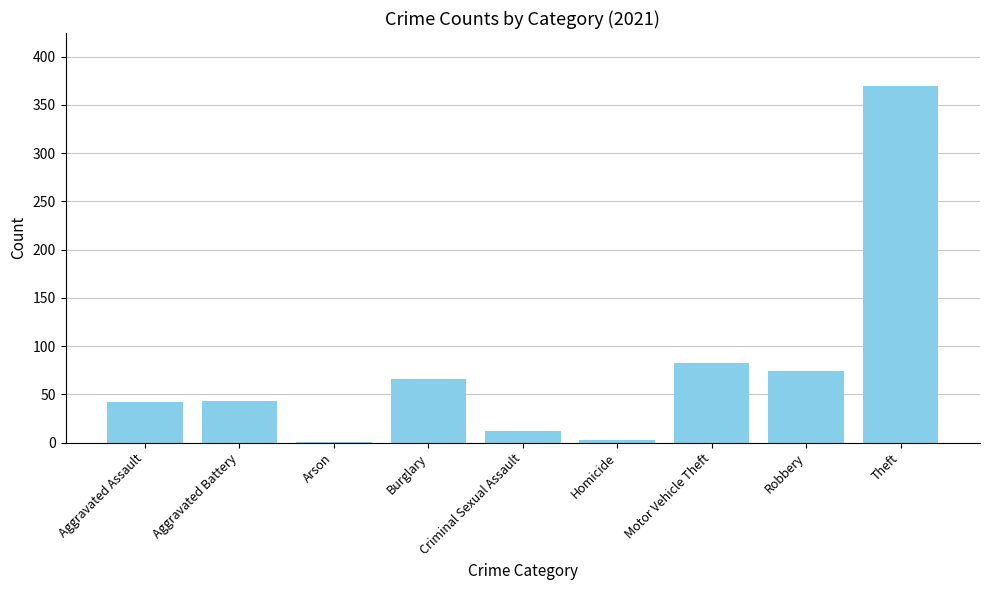

What is the difference between the values at Criminal Sexual Assault and Robbery?

62